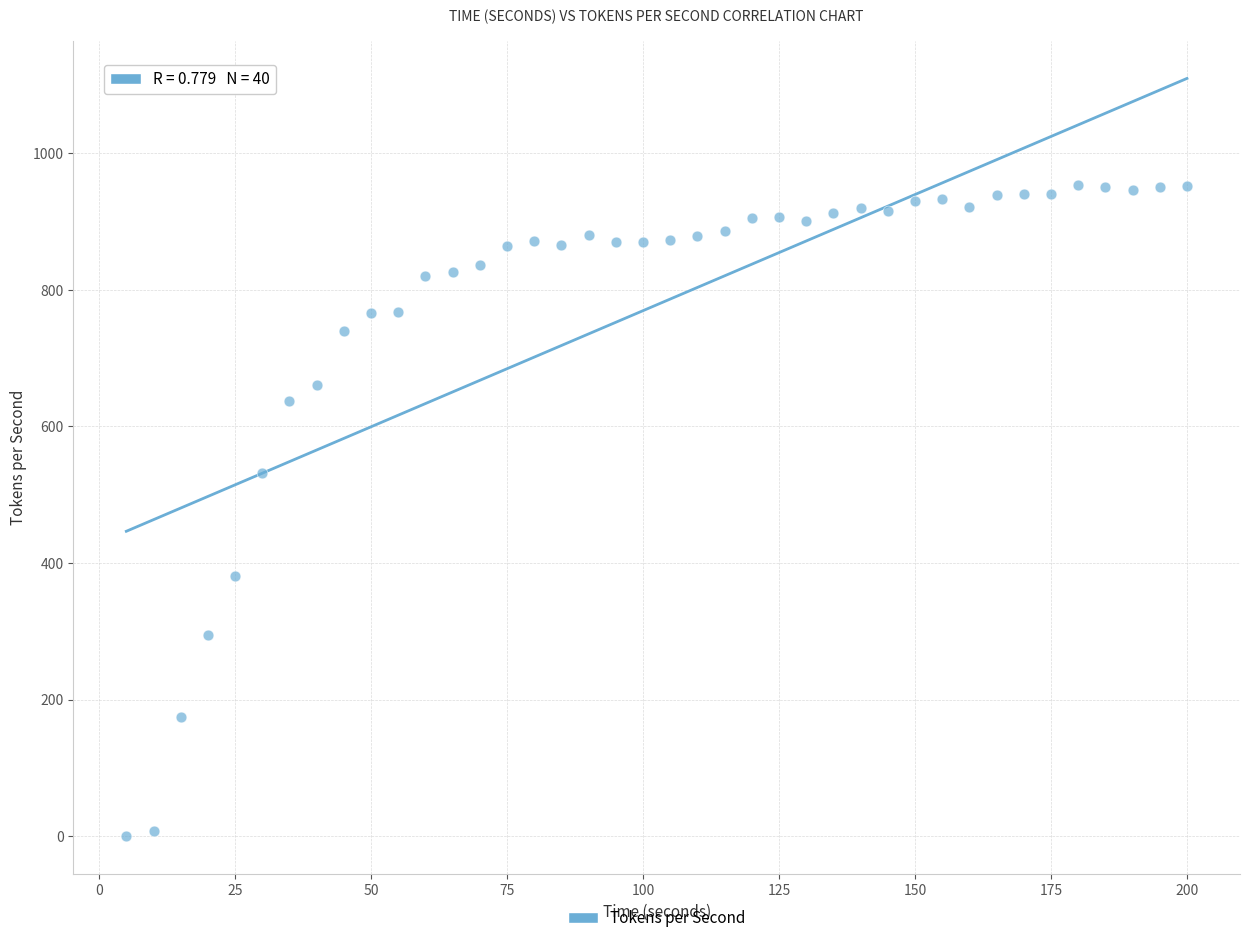

What Y value in the scatter plot is closest to 476?

531.9